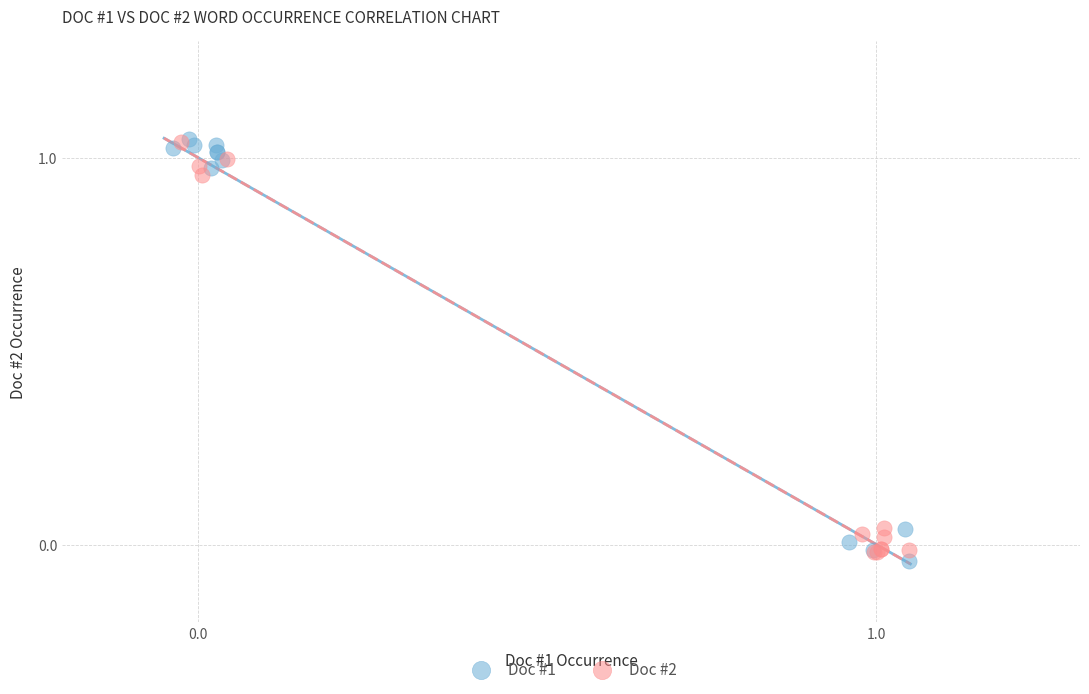

What are all the series names shown in the legend?

Doc #1, Doc #2